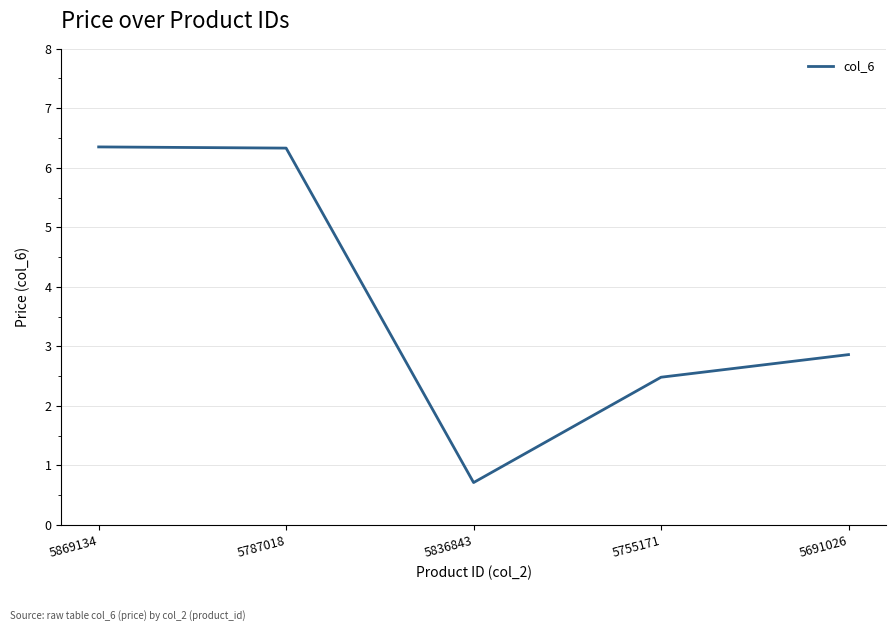

The chart shows a value of 1.4 at 5787018. True or false?

False